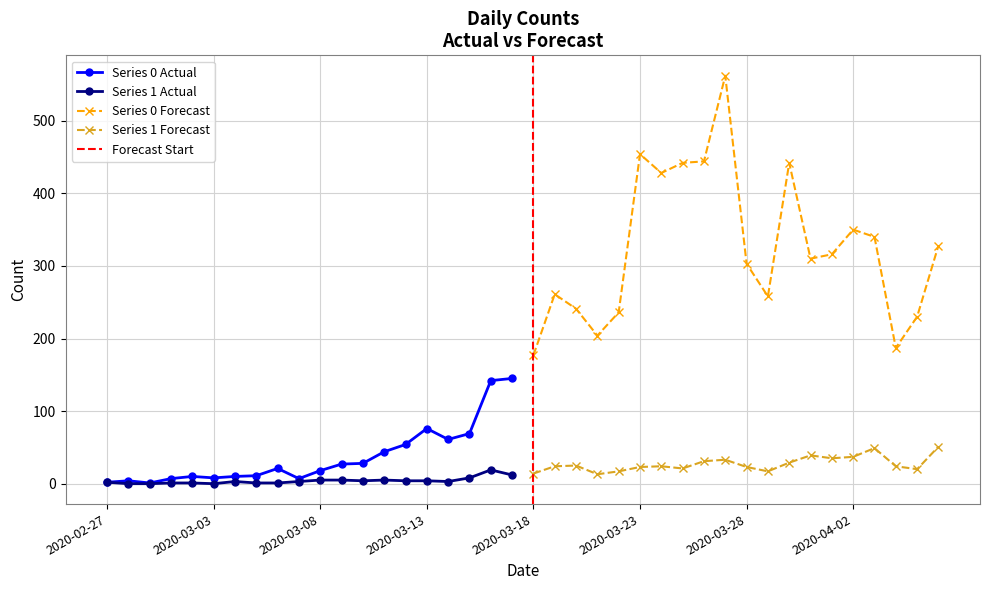

Reading left to right, extract all data points from this chart.

Series 0: 2020-02-27=2	2020-02-28=4	2020-02-29=1	2020-03-01=7	2020-03-02=10	2020-03-03=8	2020-03-04=10	2020-03-05=11	2020-03-06=21	2020-03-07=7	2020-03-08=18	2020-03-09=27	2020-03-10=28	2020-03-11=44	2020-03-12=54	2020-03-13=76	2020-03-14=61	2020-03-15=69	2020-03-16=142	2020-03-17=145	2020-03-18=177	2020-03-19=261	2020-03-20=241	2020-03-21=204	2020-03-22=236	2020-03-23=454	2020-03-24=428	2020-03-25=442	2020-03-26=444	2020-03-27=562	2020-03-28=303	2020-03-29=258	2020-03-30=442	2020-03-31=310	2020-04-01=316	2020-04-02=350	2020-04-03=340	2020-04-04=187	2020-04-05=230	2020-04-06=328
Series 1: 2020-02-27=2	2020-02-28=0	2020-02-29=0	2020-03-01=1	2020-03-02=1	2020-03-03=0	2020-03-04=3	2020-03-05=1	2020-03-06=1	2020-03-07=3	2020-03-08=5	2020-03-09=5	2020-03-10=4	2020-03-11=5	2020-03-12=4	2020-03-13=4	2020-03-14=3	2020-03-15=8	2020-03-16=19	2020-03-17=12	2020-03-18=14	2020-03-19=24	2020-03-20=25	2020-03-21=13	2020-03-22=17	2020-03-23=23	2020-03-24=24	2020-03-25=21	2020-03-26=31	2020-03-27=33	2020-03-28=23	2020-03-29=17	2020-03-30=29	2020-03-31=39	2020-04-01=35	2020-04-02=37	2020-04-03=49	2020-04-04=24	2020-04-05=20	2020-04-06=51